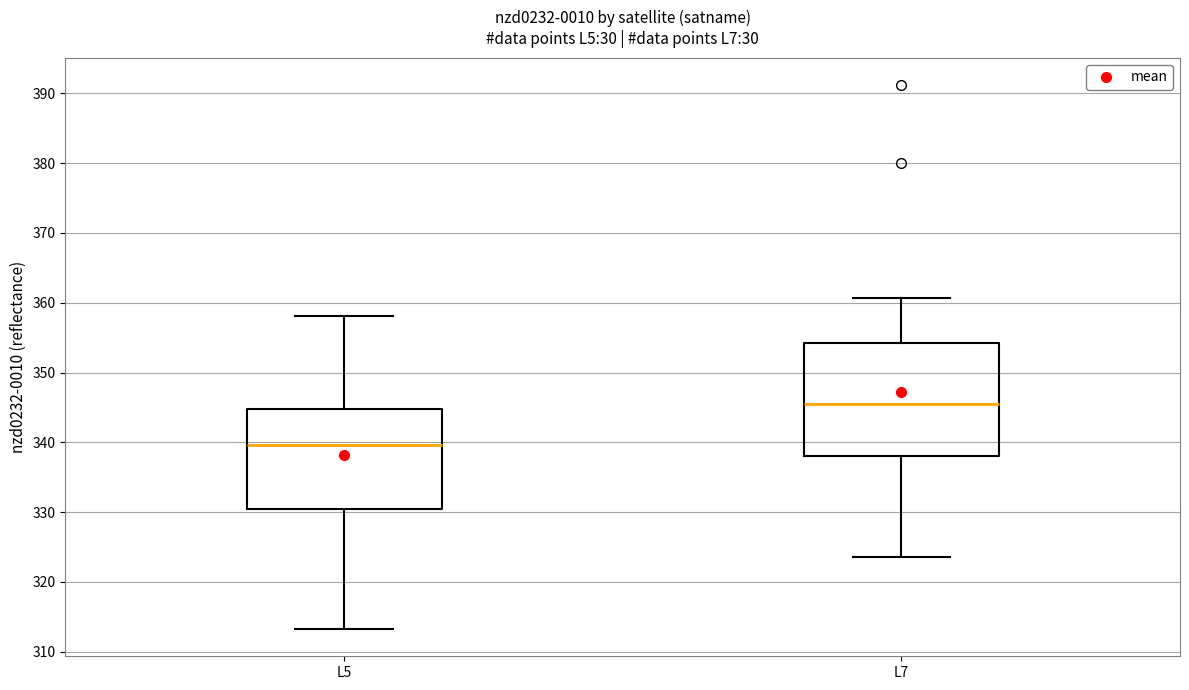

Reading left to right, read every box against the y-axis: the position of its median line, the range the box covers, and the ends of its whiskers. The values are not printed on the chart, so give them approximately, as read against the axis.

L5: median 340, box 330 to 345, whiskers 313 to 358
L7: median 346, box 338 to 354, whiskers 324 to 361